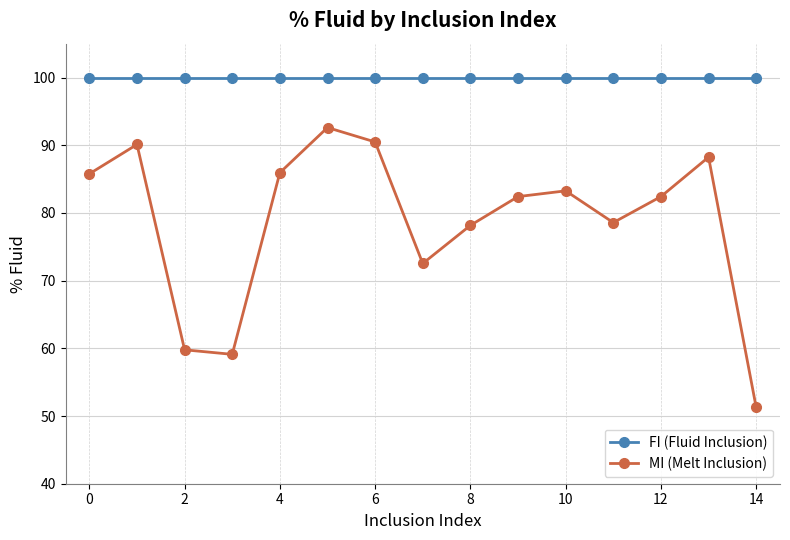

Rank the series by their maximum value, from highest to lowest.

FI (Fluid Inclusion), MI (Melt Inclusion)